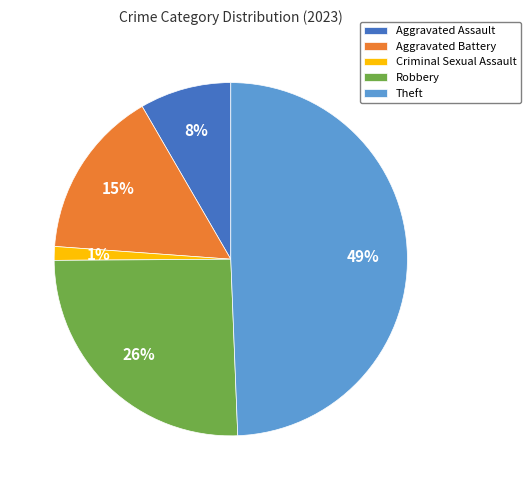

Approximately how many times larger is the value at Aggravated Assault compared to Robbery?

0.3